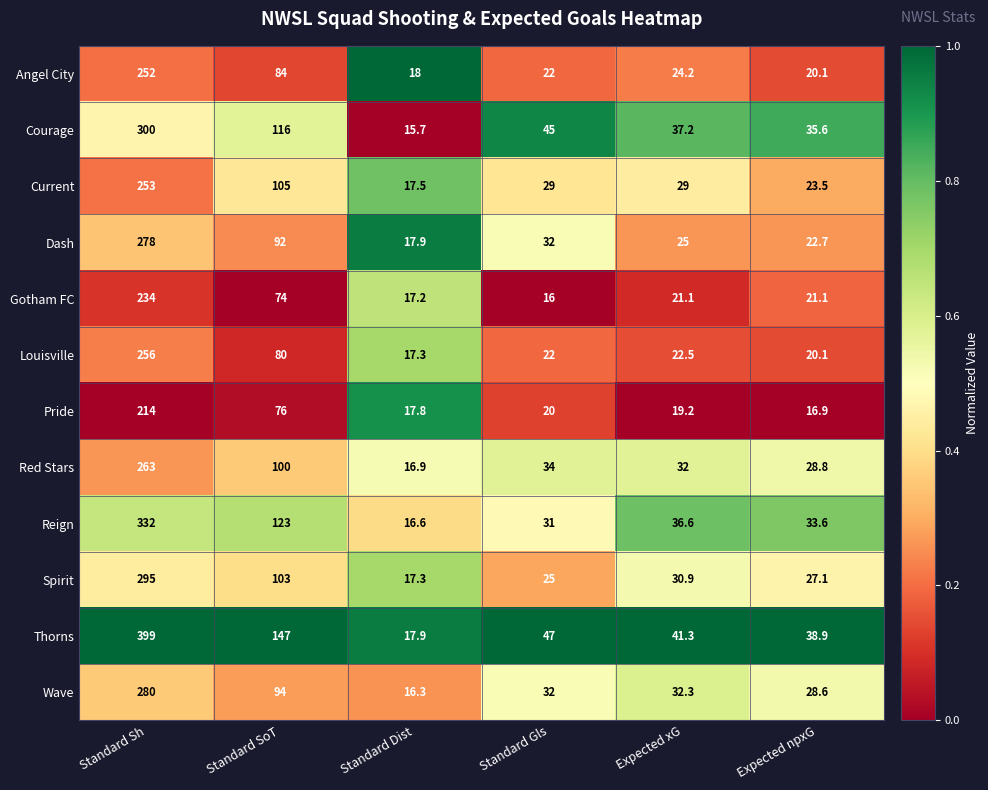

List the series in order of their peak value, highest first.

Thorns, Reign, Courage, Spirit, Wave, Dash, Red Stars, Louisville, Current, Angel City, Gotham FC, Pride